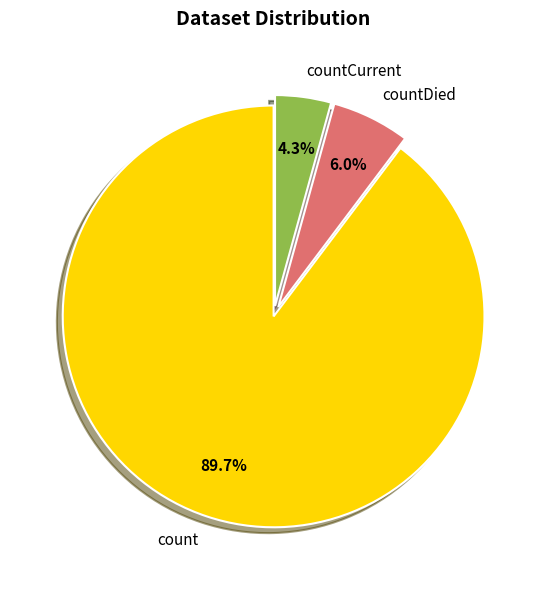

Which slice is the largest?

count